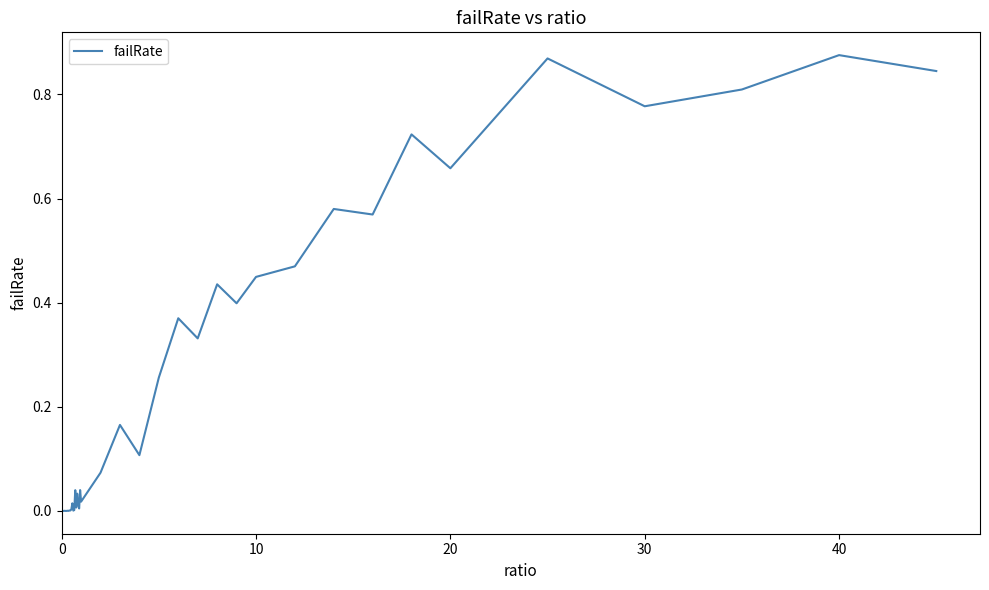

How many lines are shown in the chart?

1